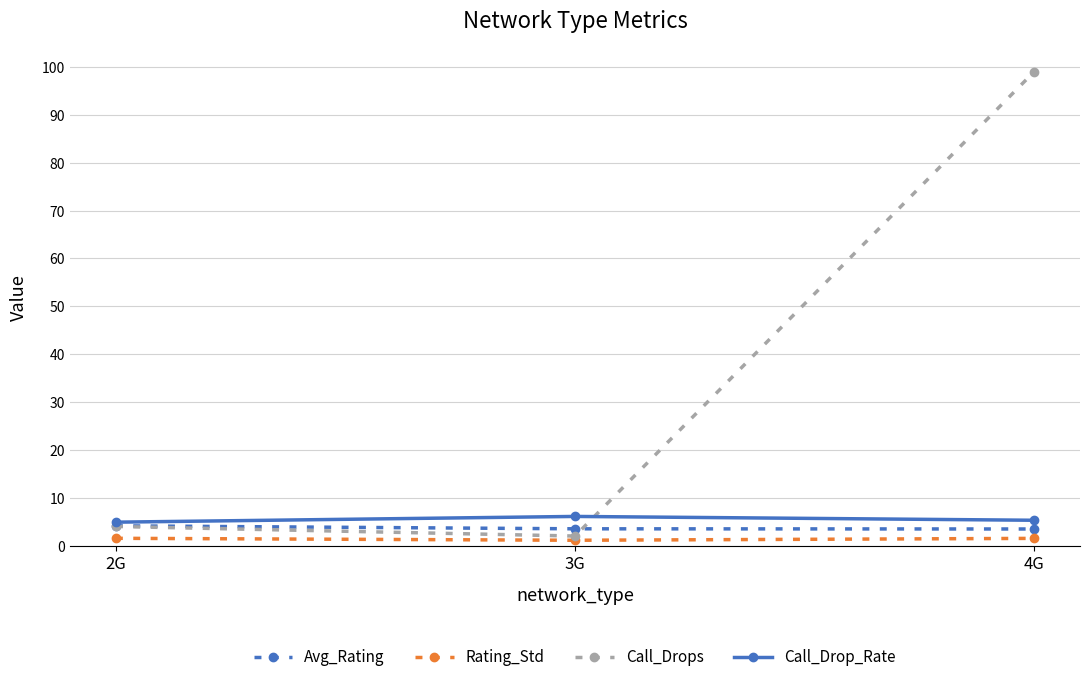

Which series has the widest spread of values?

Call_Drops